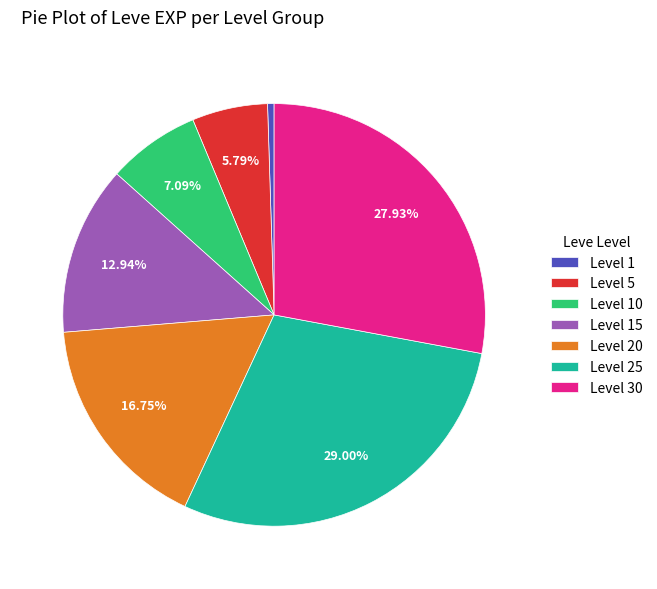

Does Level 10 account for over 50% of the chart?

No